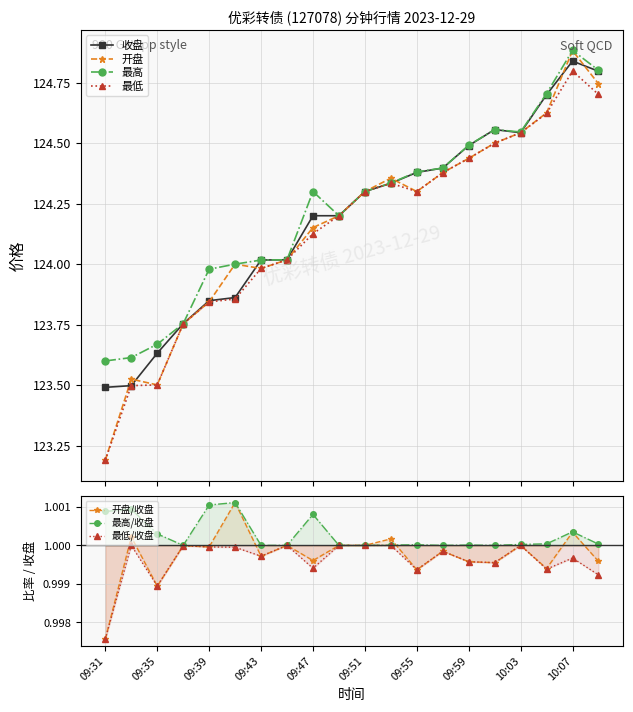

Rank the series by their maximum value, from highest to lowest.

最高, 开盘, 收盘, 最低